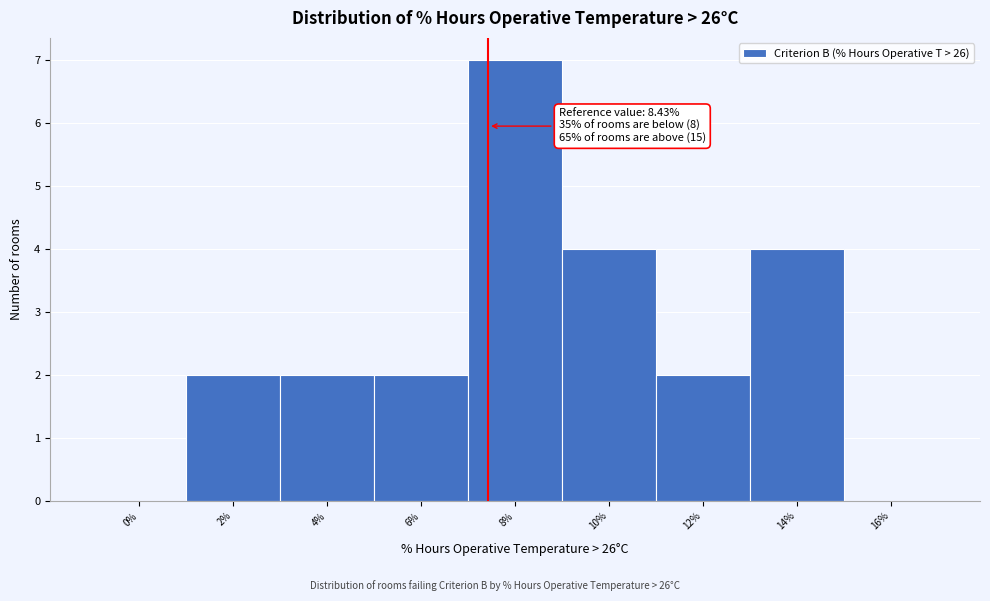

Reading left to right, what are all the values shown in this chart?

0%=0	2%=2	4%=2	6%=2	8%=7	10%=4	12%=2	14%=4	16%=0